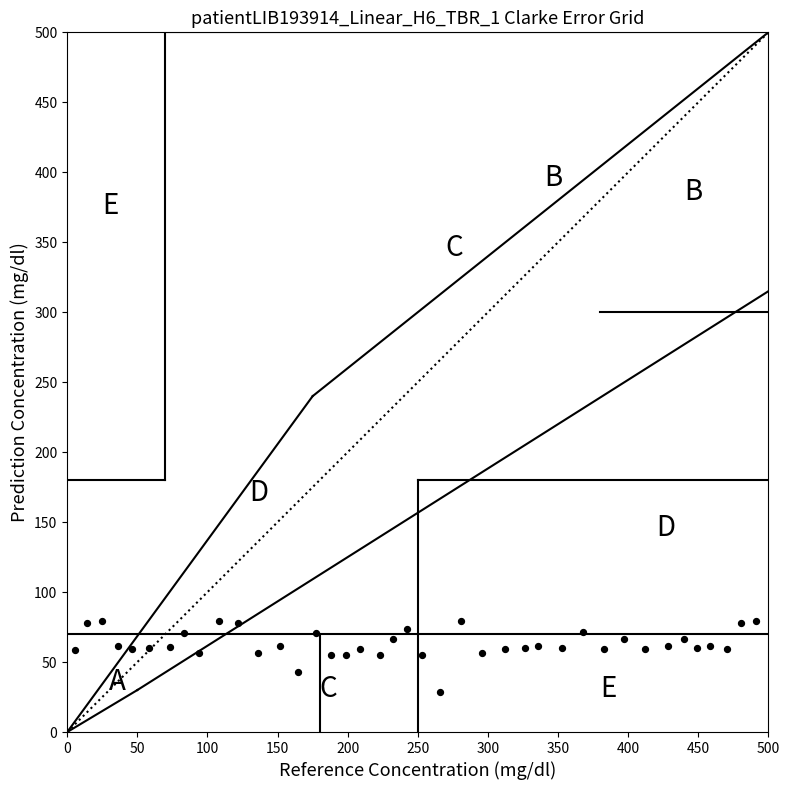

What is the range of X values (max minus min)?

485.3